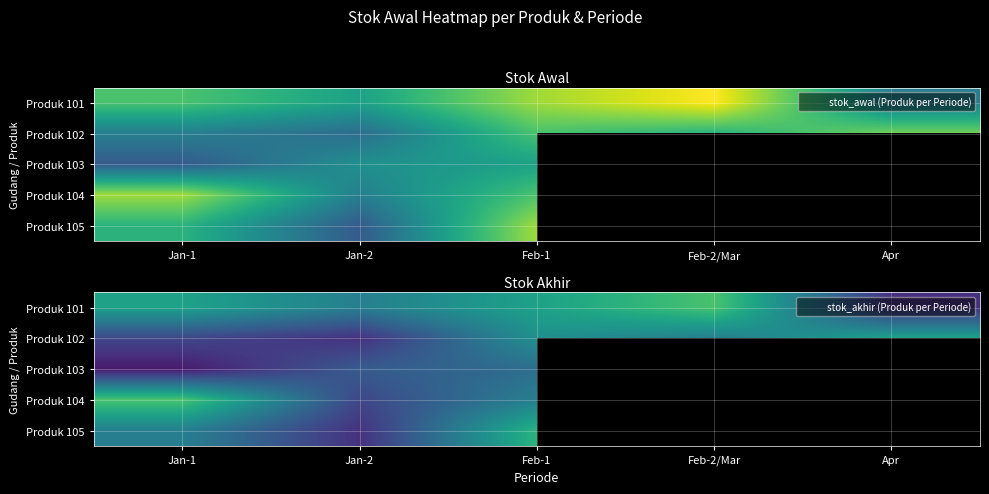

Count the number of data series in this chart.

5